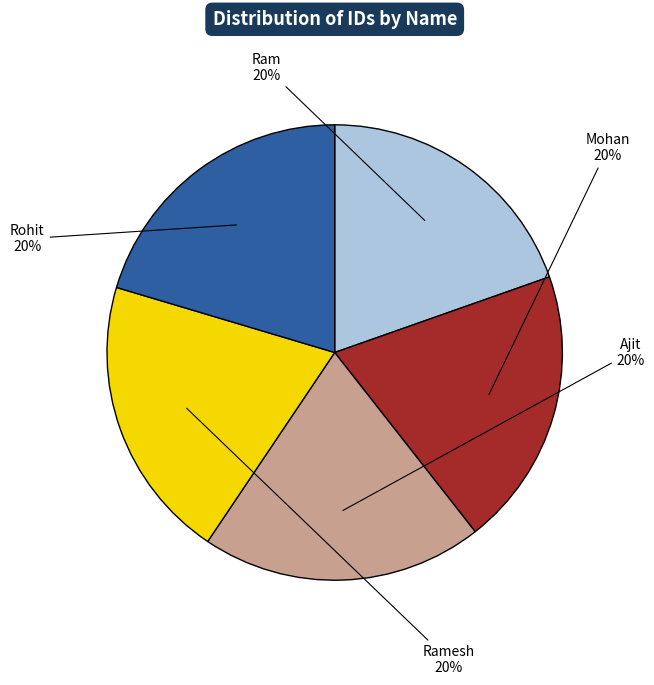

To the nearest percent, what is the average slice percentage?

20%